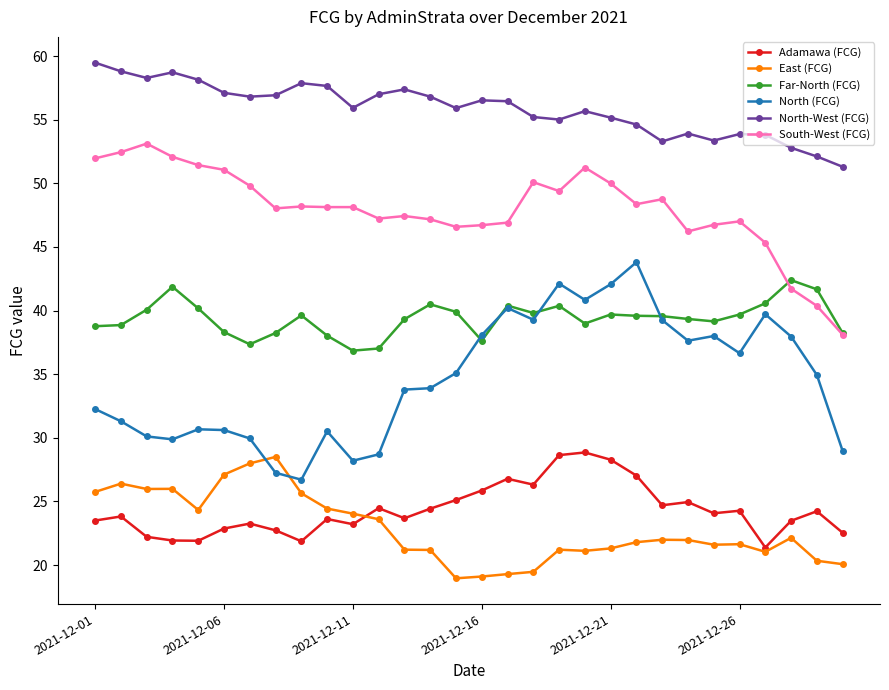

True or false: South-West (FCG) and East (FCG) intersect in this chart.

False